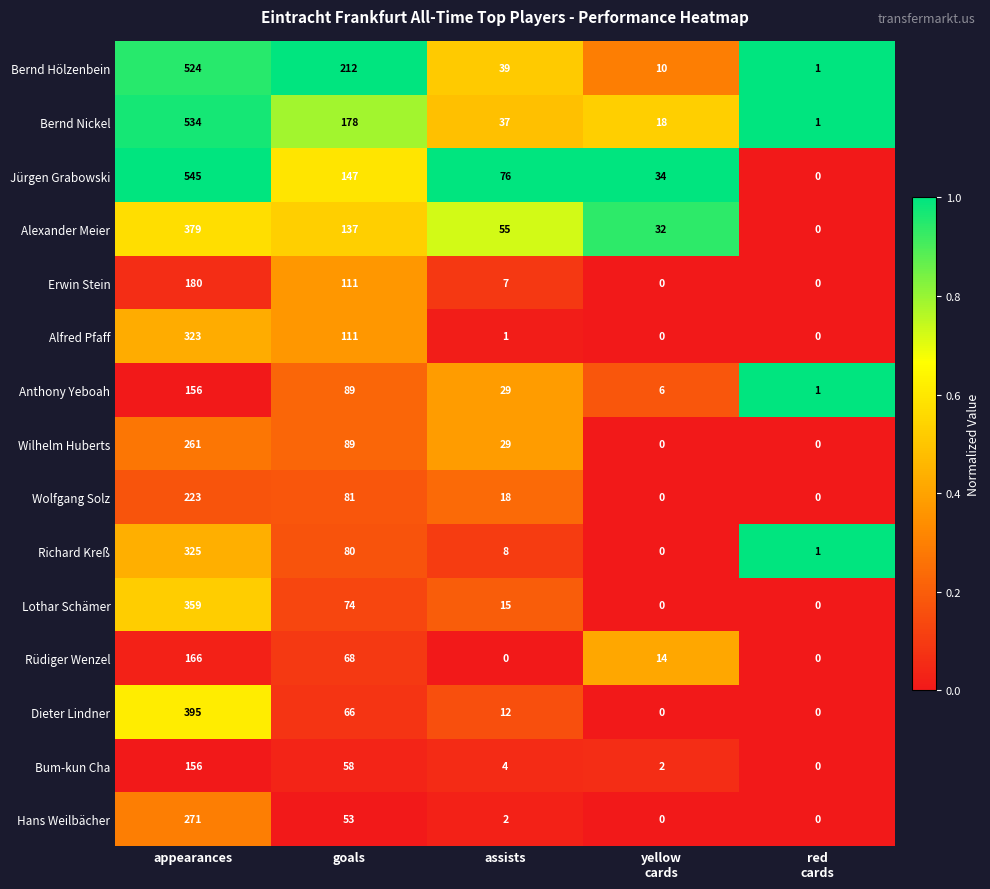

What is the total value across all series at appearances?

4797